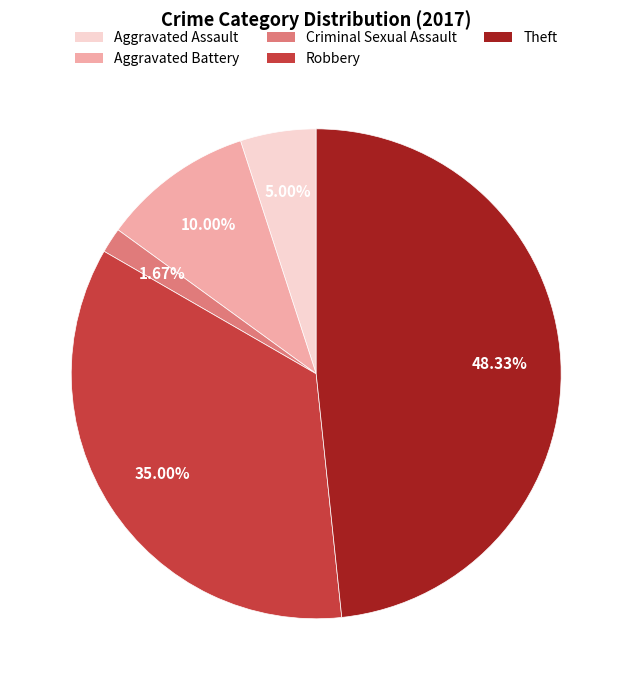

What percentage is the Aggravated Assault slice, to the nearest percent?

5%